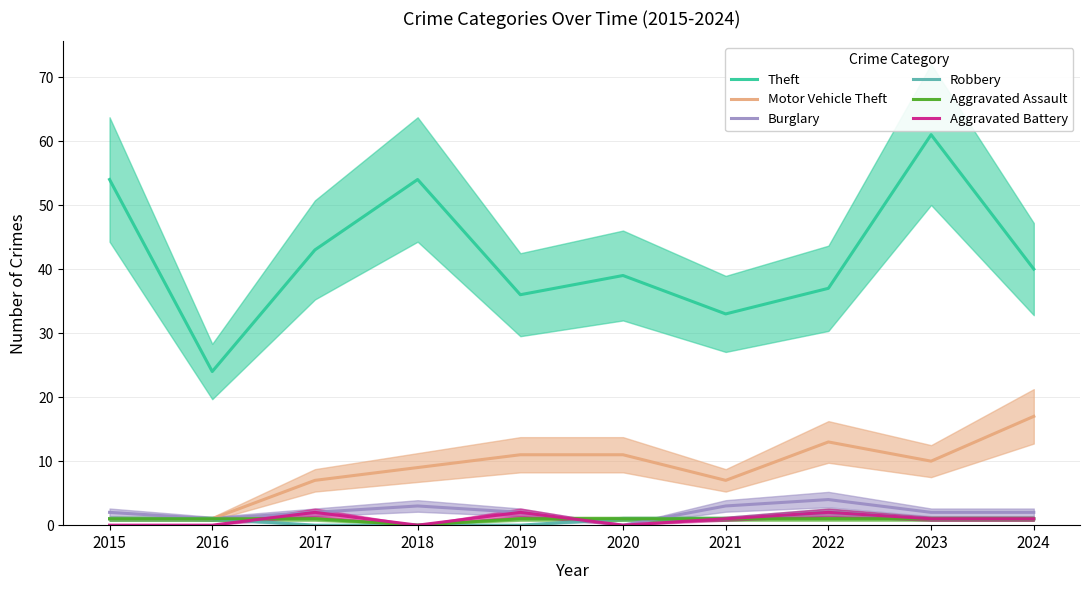

The value of Motor Vehicle Theft at 2016 is 1. True or false?

True